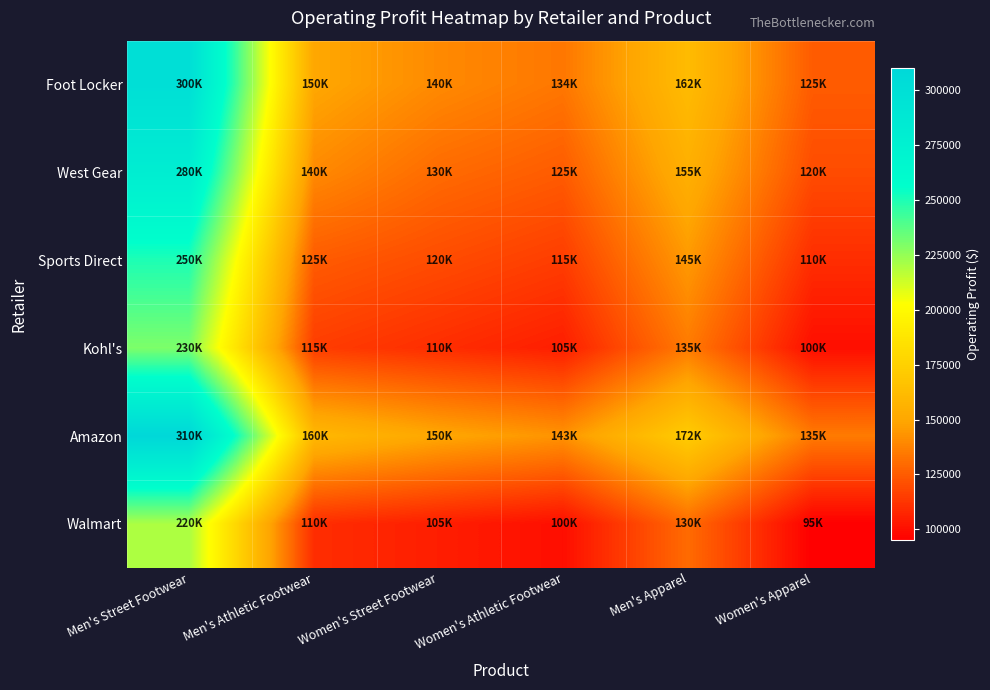

What is the total value across all series at Men's Street Footwear?

1590000